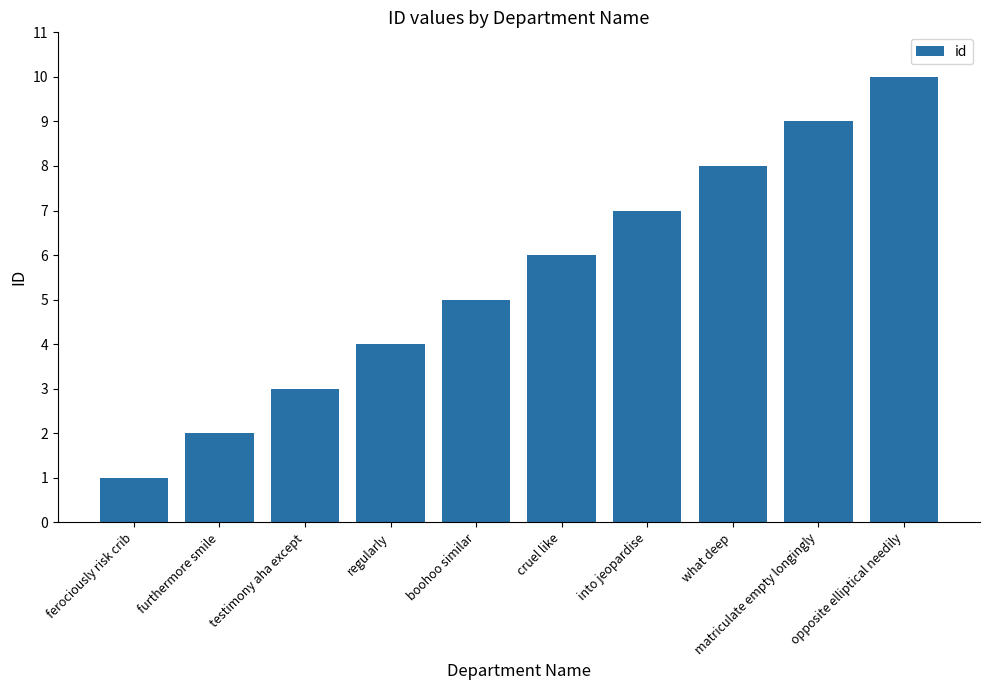

List the labels in order of value, largest first.

opposite elliptical needily, matriculate empty longingly, what deep, into jeopardise, cruel like, boohoo similar, regularly, testimony aha except, furthermore smile, ferociously risk crib